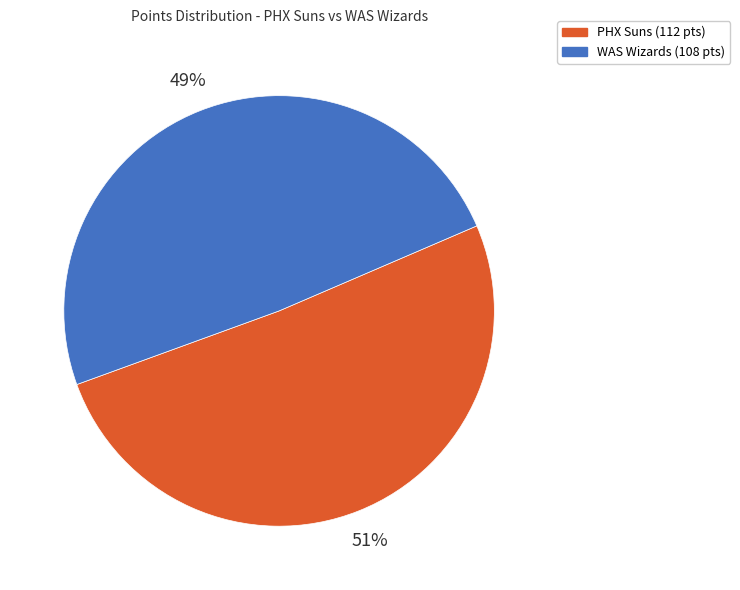

How many slices are in this pie chart?

2